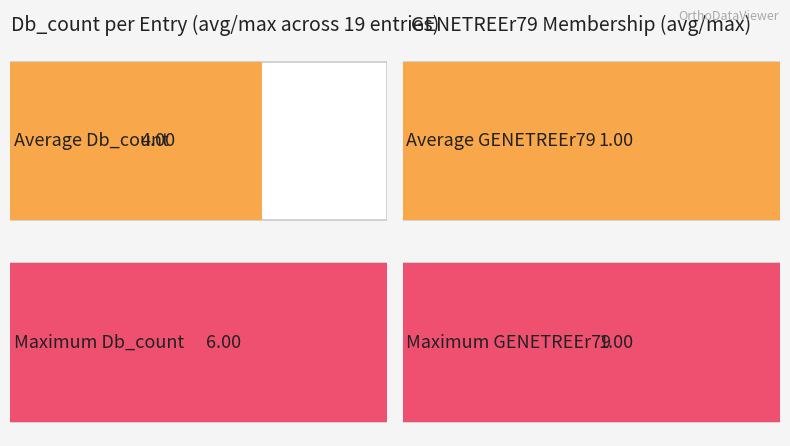

Is it true that Db_count equals 2 at H3CWU4_TETNG?

False